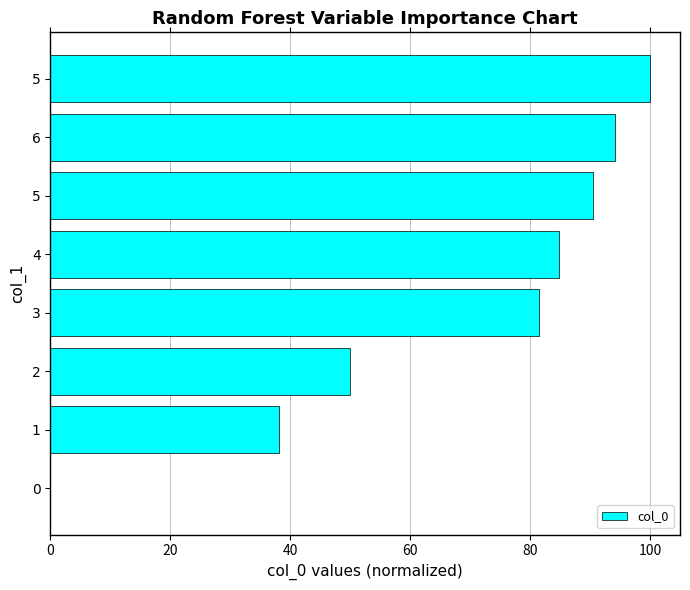

Are the bars horizontal?

Yes